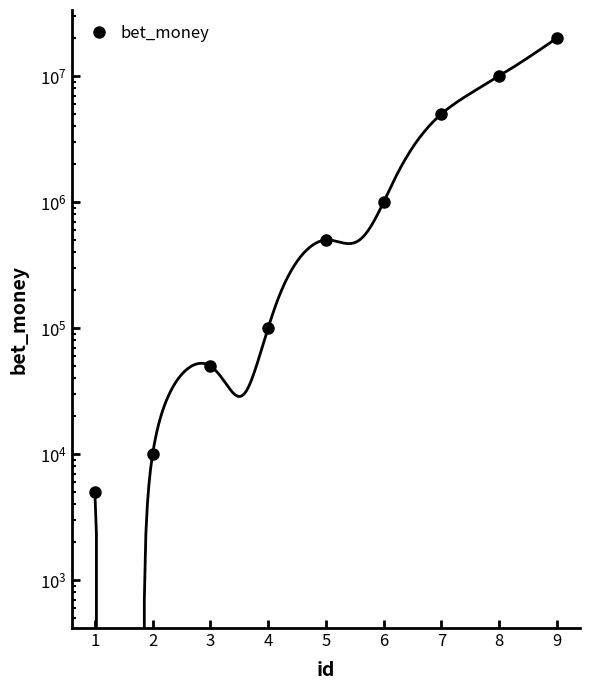

How many lines are shown in the chart?

1